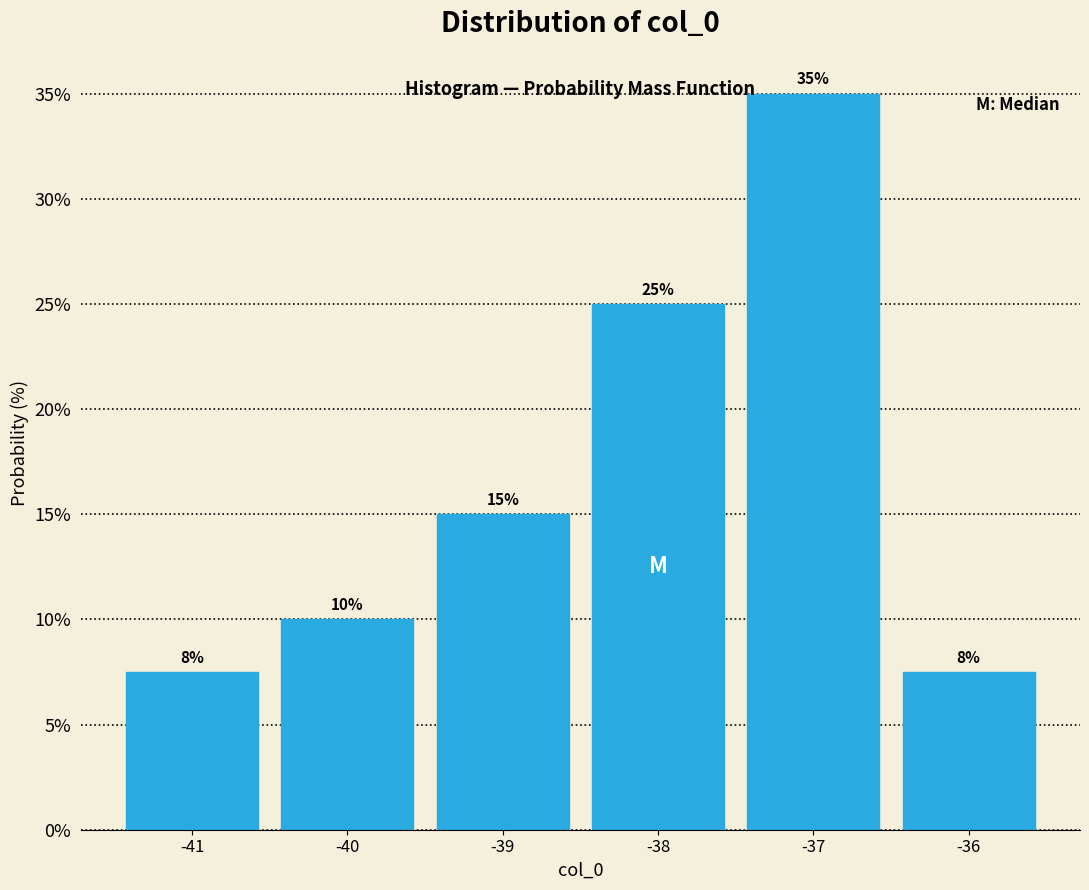

Over which range of the x-axis is the bar tallest?

-37.5 to -36.5